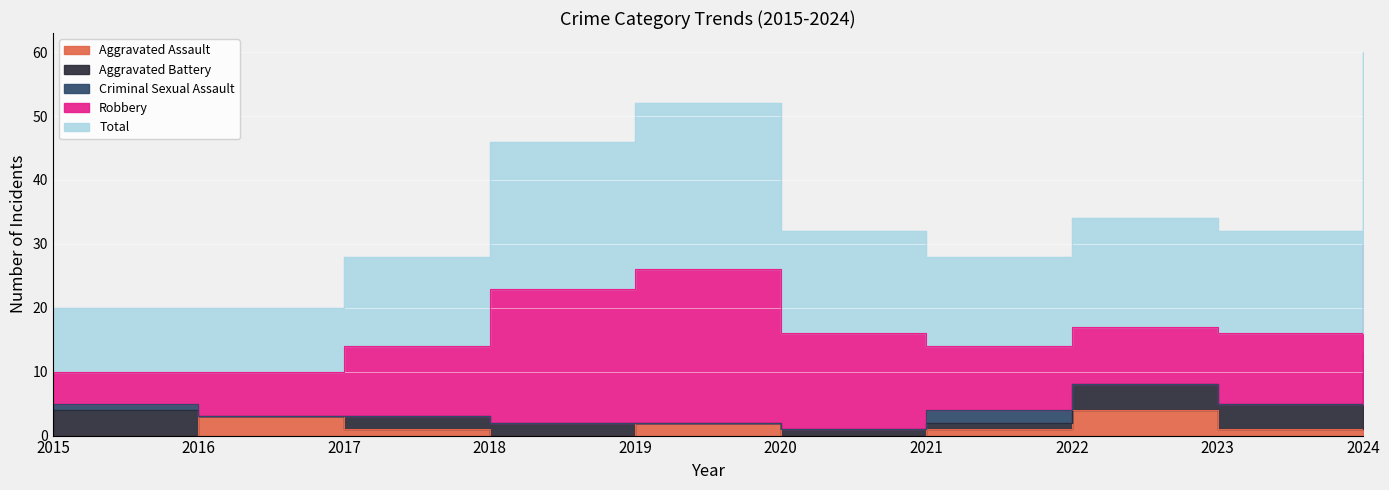

Between 2016 and 2015, which is larger?

2016